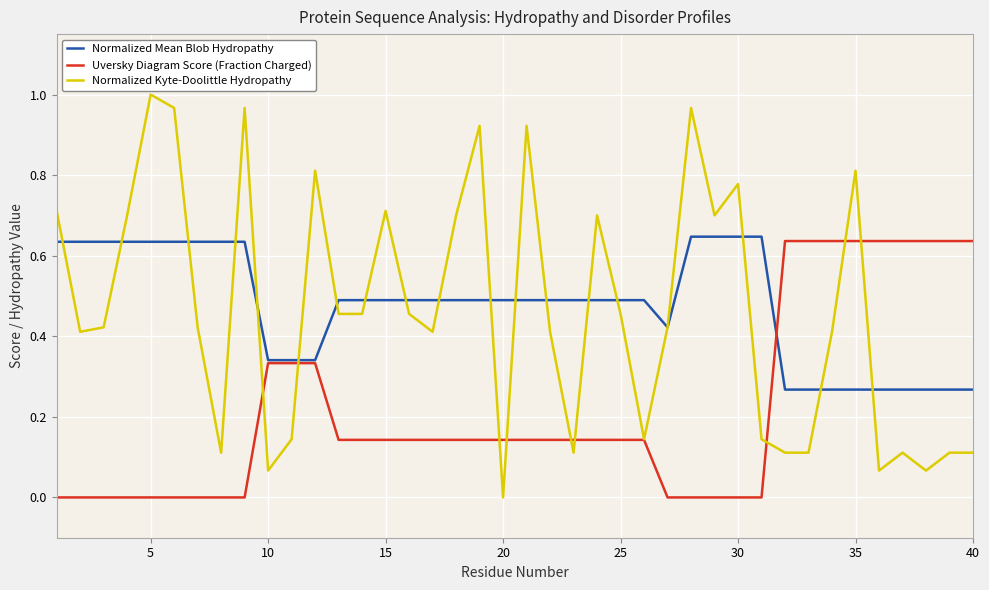

Which series has the largest range (max minus min)?

Normalized Kyte-Doolittle Hydropathy